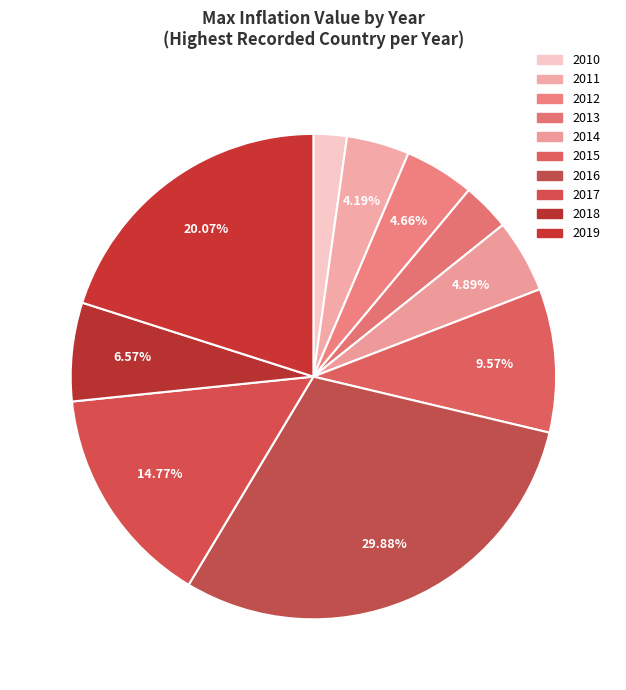

What is the ratio of the value at 2012 to the value at 2014?

1.0